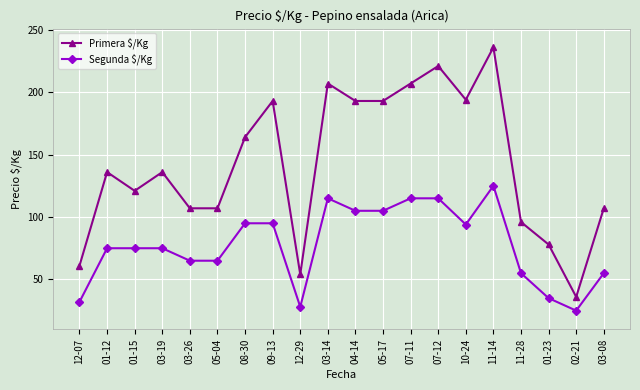

What is the label of the 13th point from the right?

09-13